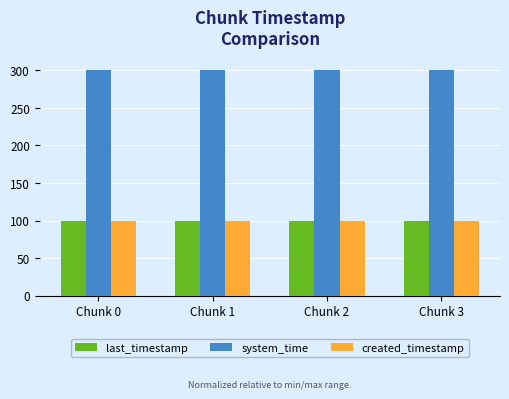

How many bars are there in each group?

3